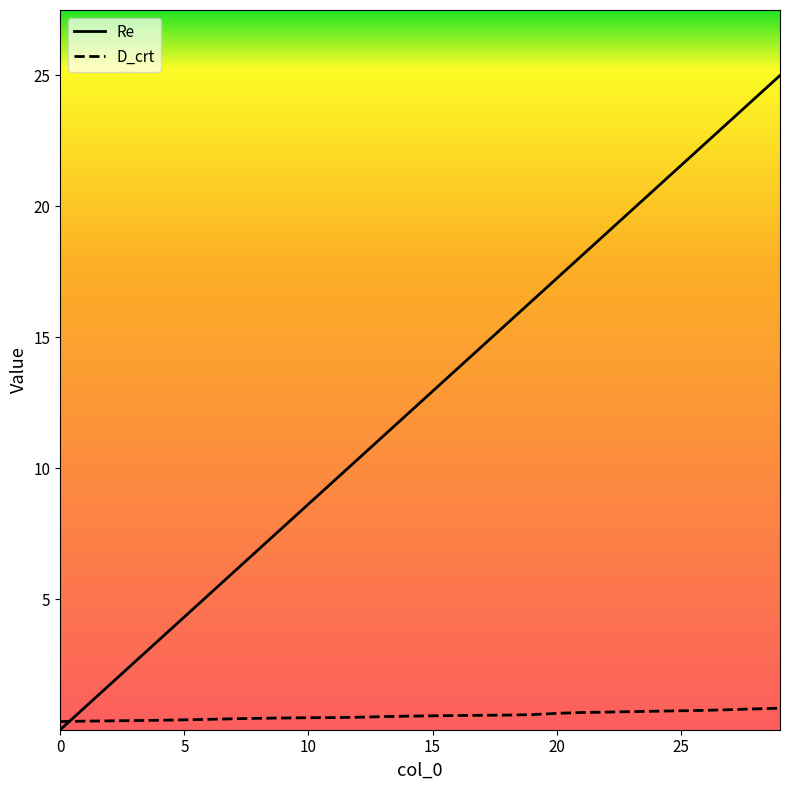

Which series has the largest total across all categories?

Re